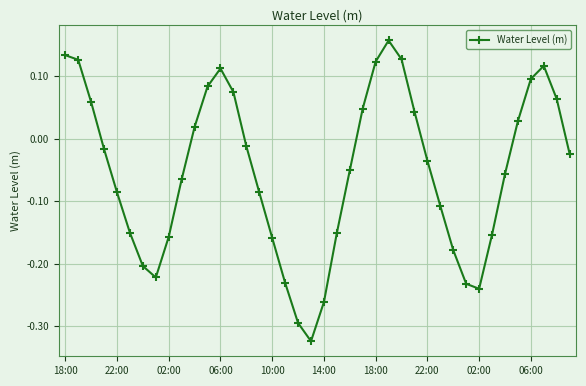

How many points are lower than both their immediate neighbors (excluding endpoints)?

3